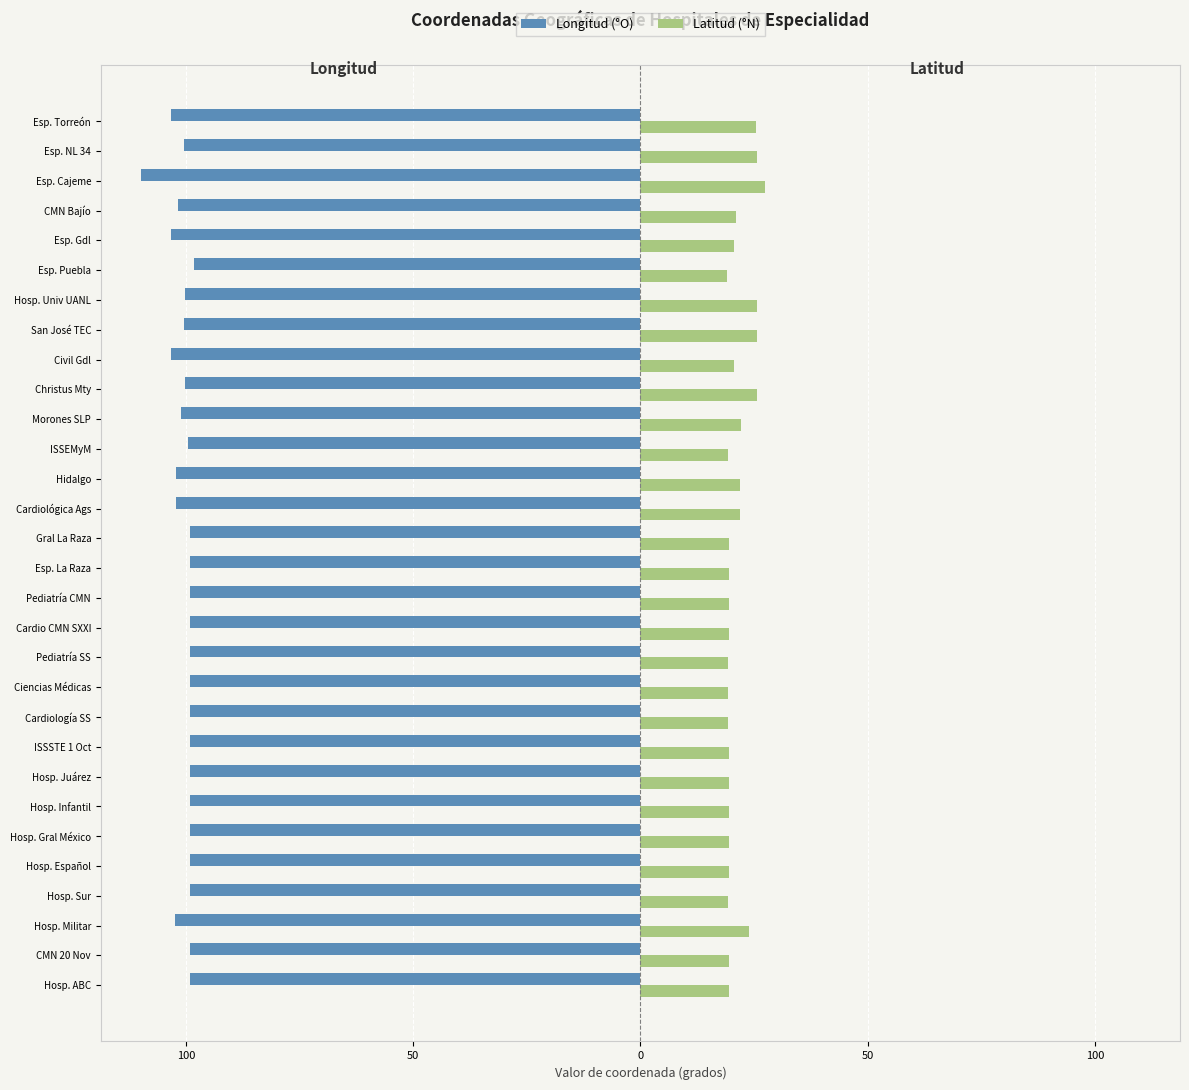

Reading left to right, extract all data points from this chart.

Longitud (°O): -99.2	-99.2	-102.5	-99.2	-99.2	-99.2	-99.2	-99.1	-99.1	-99.2	-99.2	-99.2	-99.2	-99.1	-99.1	-99.2	-102.3	-102.3	-99.6	-101.0	-100.3	-103.3	-100.4	-100.3	-98.2	-103.3	-101.7	-110.0	-100.4	-103.4
Latitud (°N): 19.4	19.4	23.9	19.3	19.4	19.4	19.4	19.5	19.4	19.3	19.3	19.3	19.4	19.4	19.5	19.5	21.9	21.9	19.3	22.1	25.7	20.7	25.7	25.7	19.0	20.7	21.1	27.5	25.7	25.5